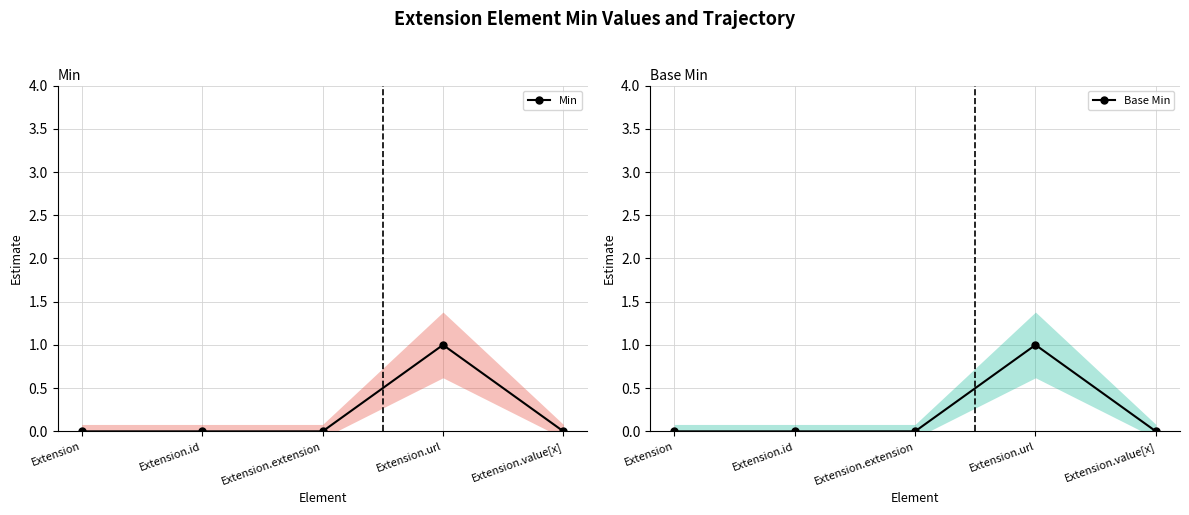

What is the sum of the Min values at Extension.url and Extension.value[x]?

1